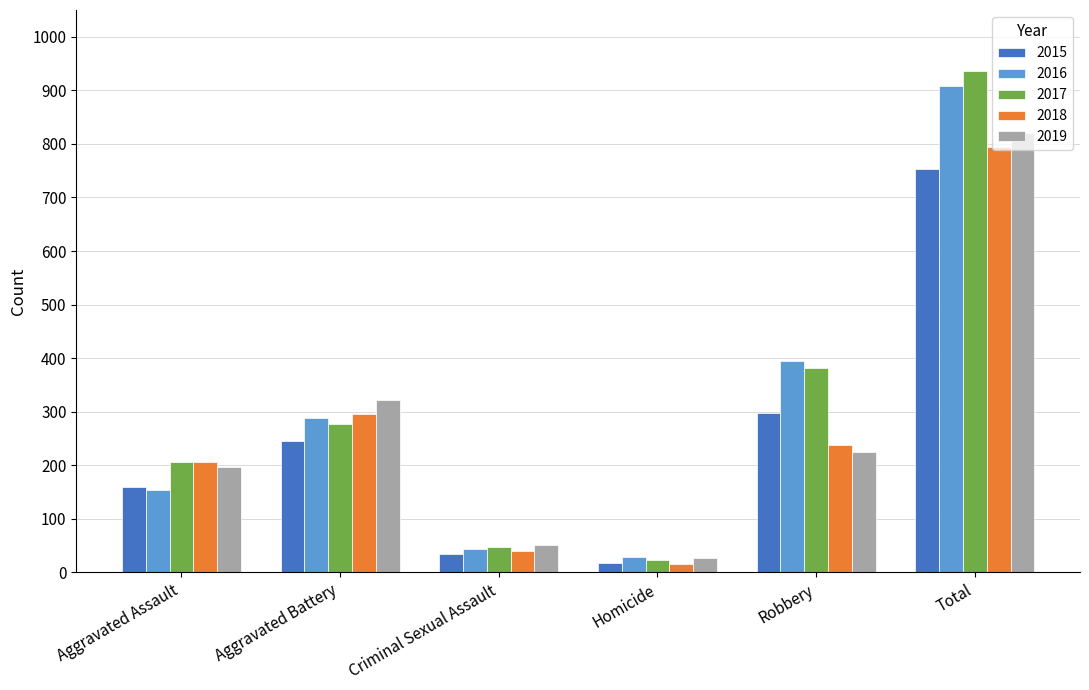

Rank the series by their maximum value, from highest to lowest.

2017, 2016, 2019, 2018, 2015